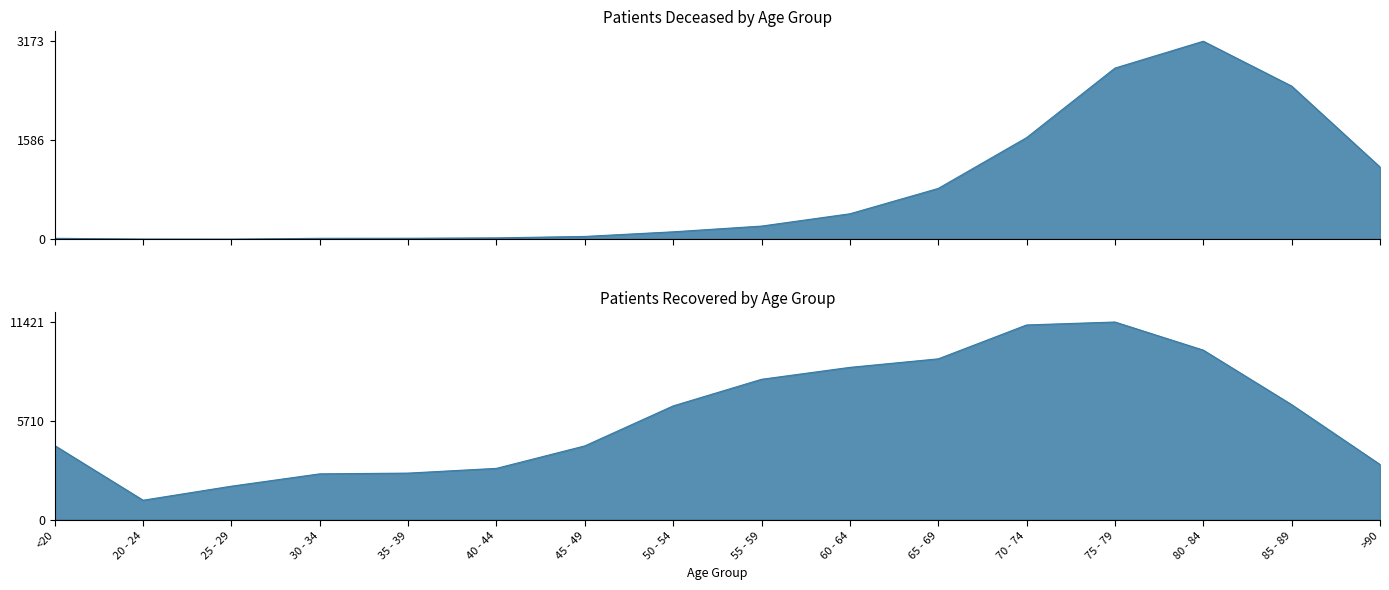

True or false: patients_deceased and patients_recovered intersect in this chart.

False